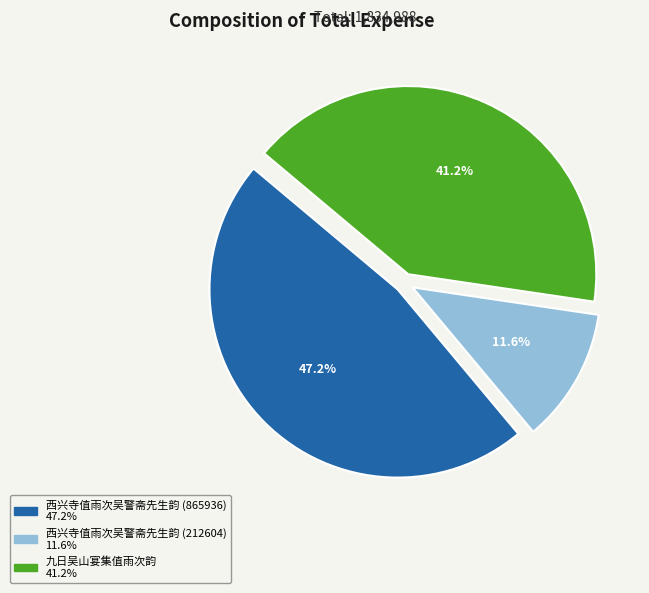

What is the ratio of the value at 西兴寺值雨次吴警斋先生韵 (865936) to the value at 九日吴山宴集值雨次韵?

1.1